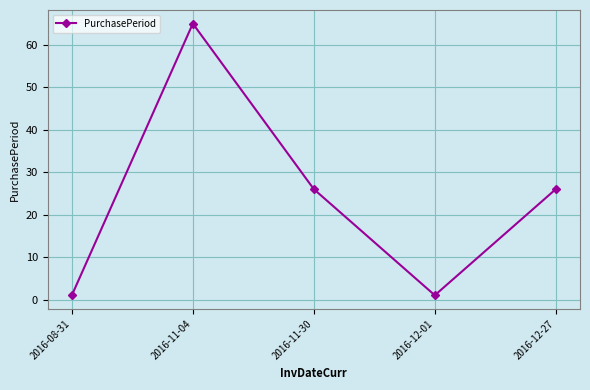

At which category does the data reach its first local peak?

2016-11-04